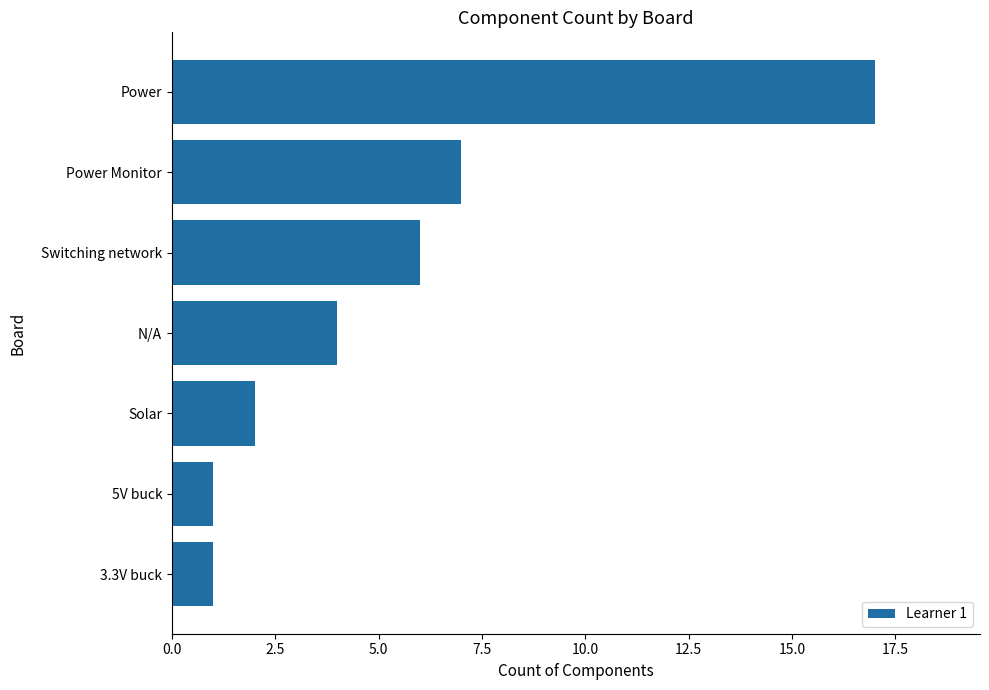

How many values are below 4?

3